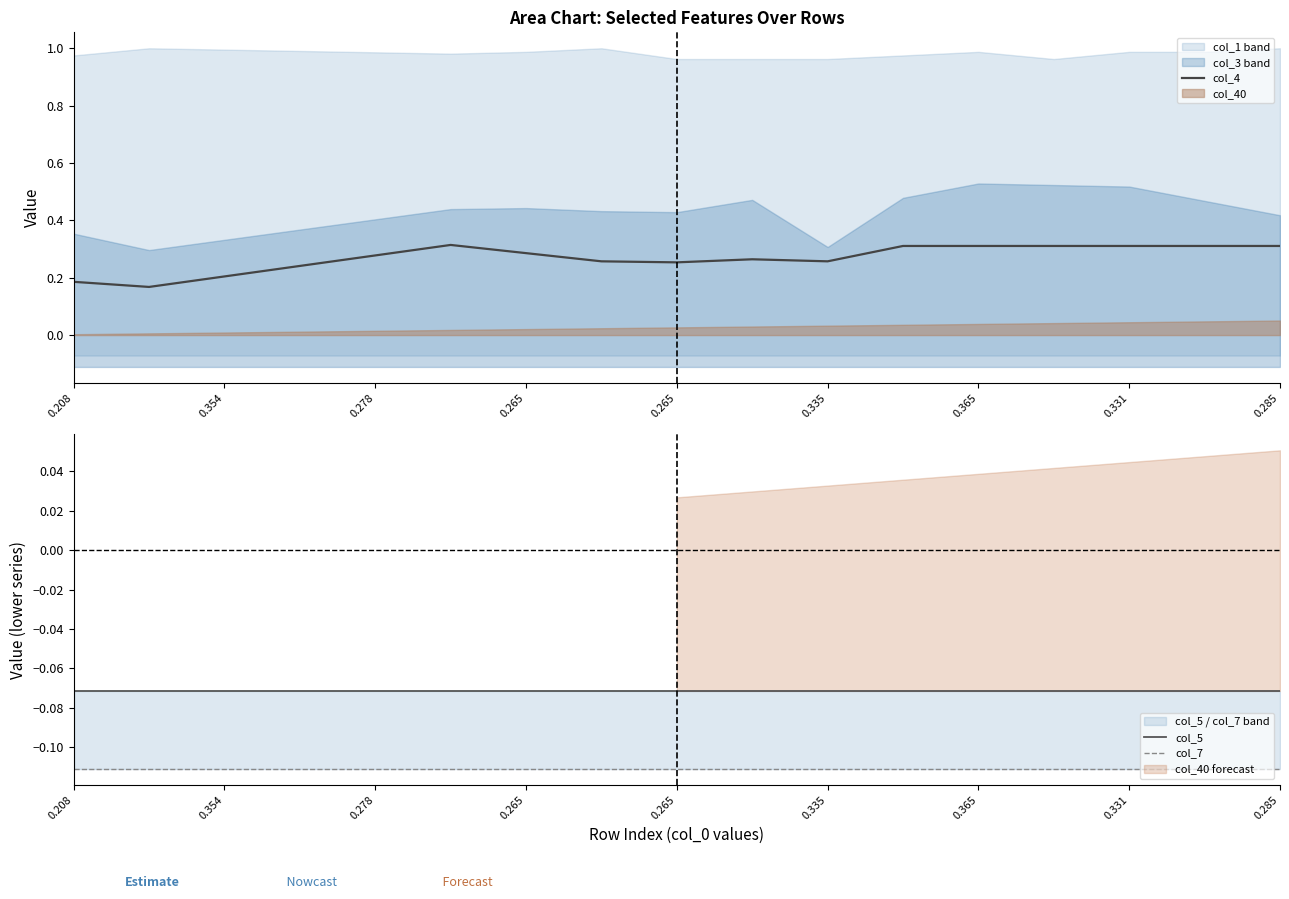

What is the minimum value for col_5?

-0.1